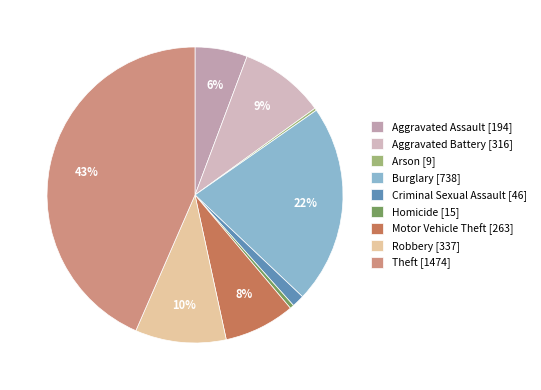

The Criminal Sexual Assault slice represents 8% of the pie. True or false?

False